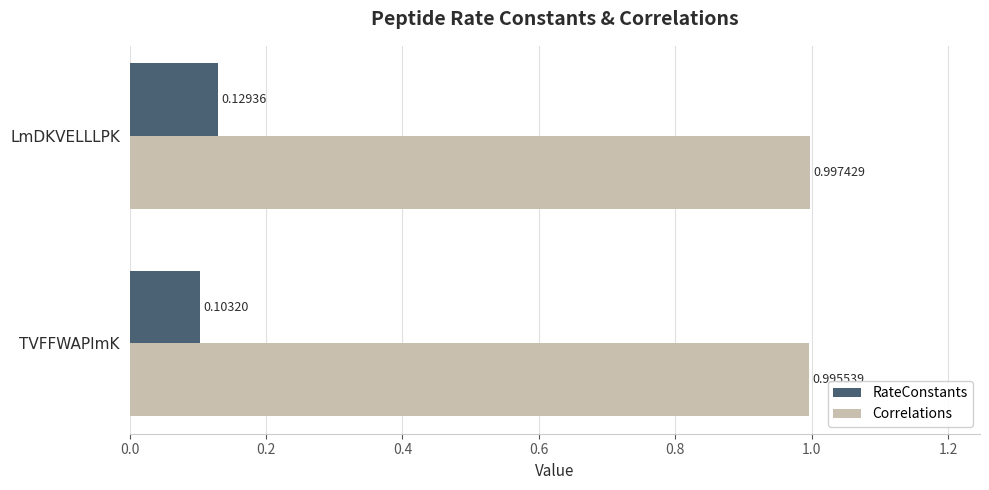

At how many categories does at least one series exceed 0?

2